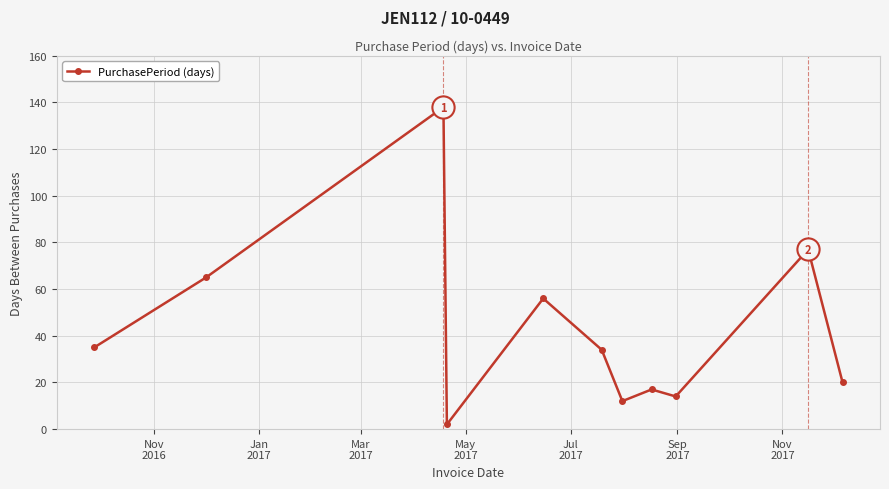

What is the value of the 8th point from the left?

17